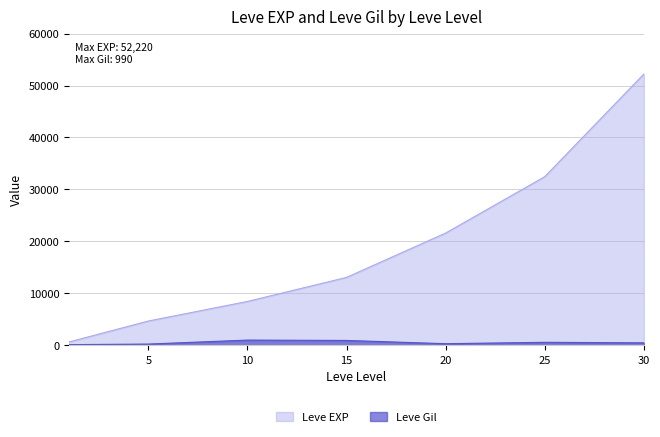

Which series has the largest total across all categories?

Leve EXP